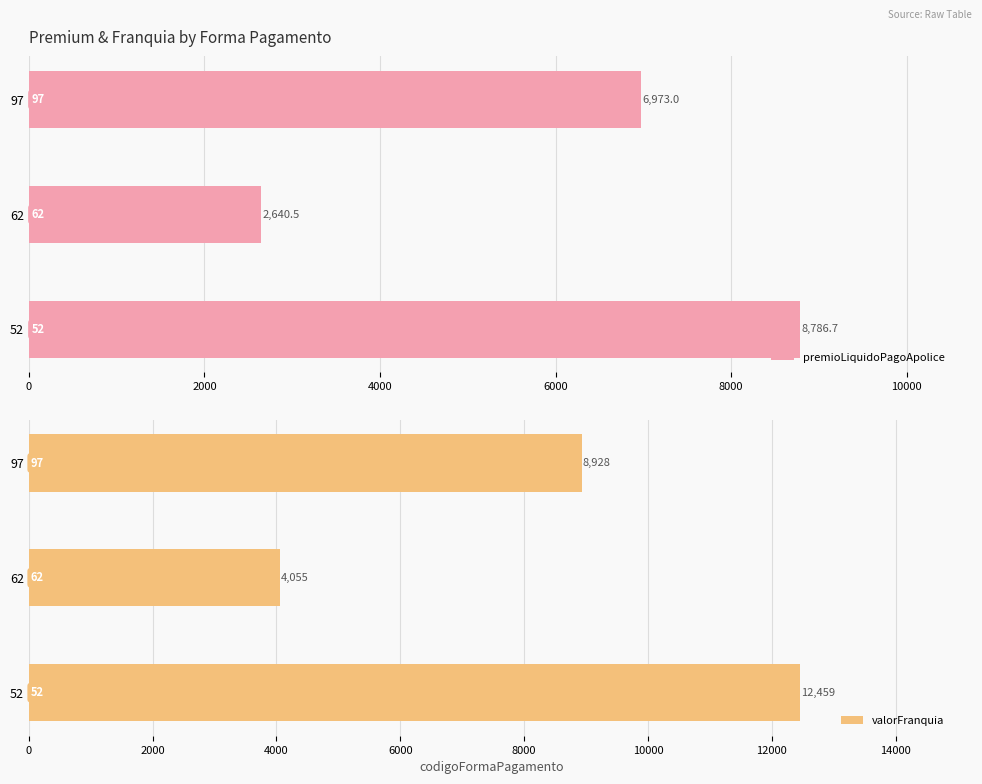

What is the lowest value of the premioLiquidoPagoApolice series?

2640.5